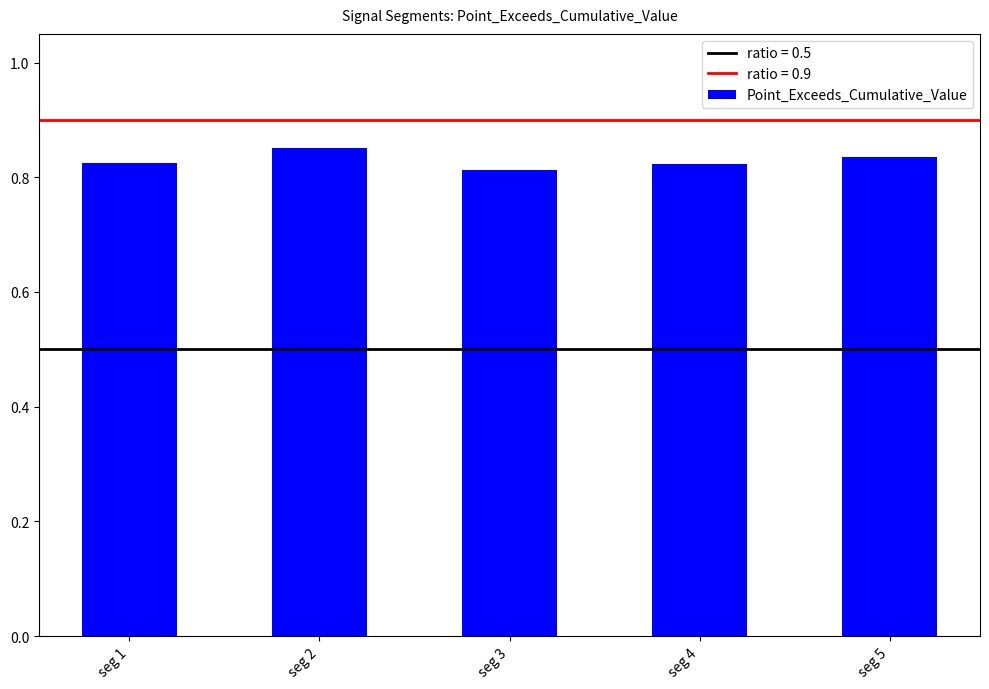

Which has a higher value, seg 3 or seg 2?

seg 2